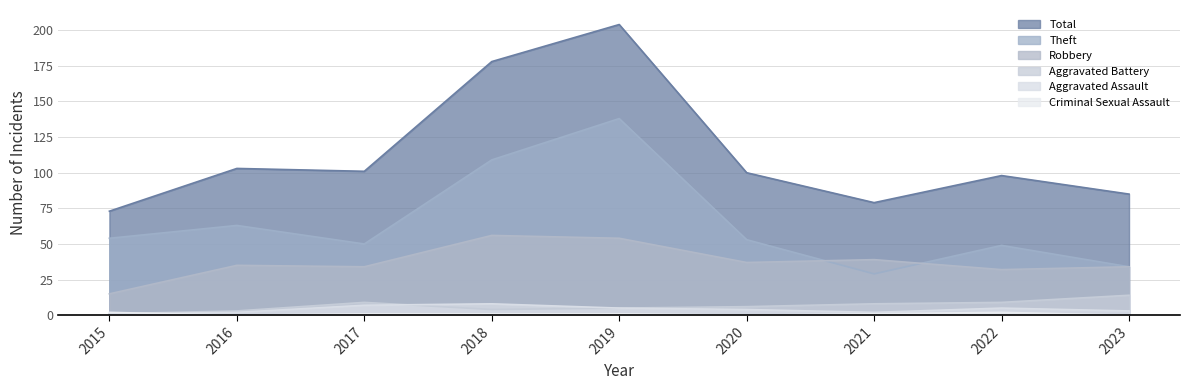

What are all the series names shown in the legend?

Theft, Robbery, Total, Aggravated Battery, Aggravated Assault, Criminal Sexual Assault